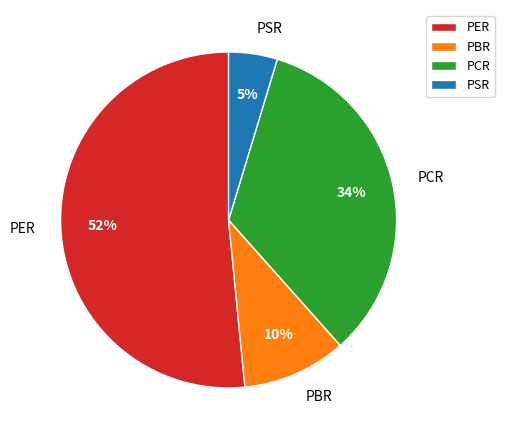

To the nearest percent, what portion does PCR represent?

34%